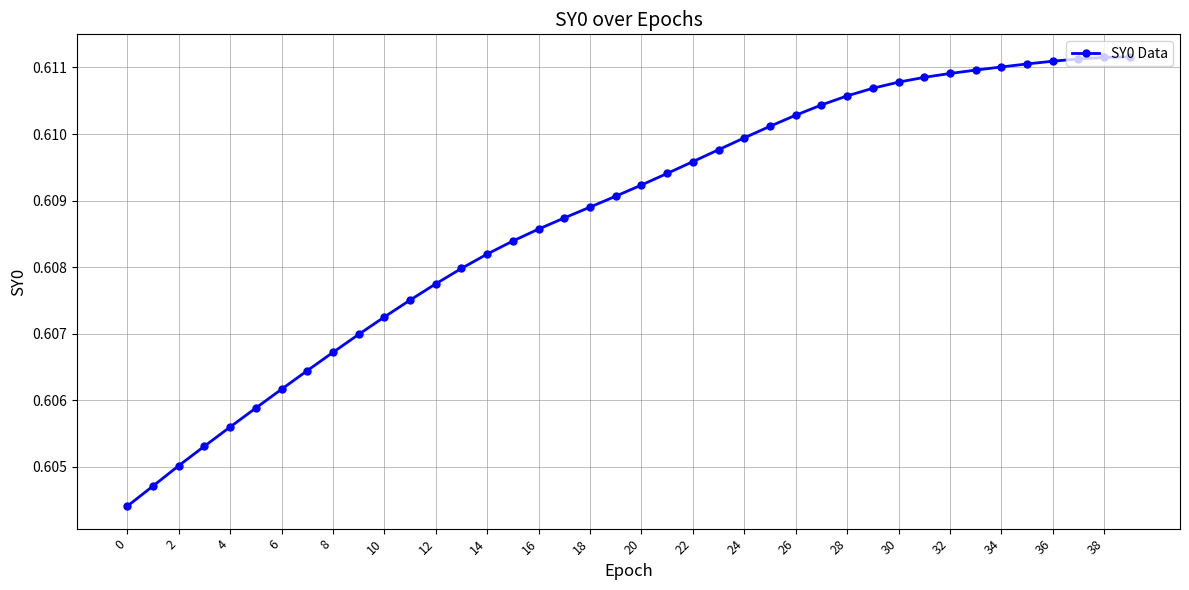

Count the values in the range 0 to 1.

40